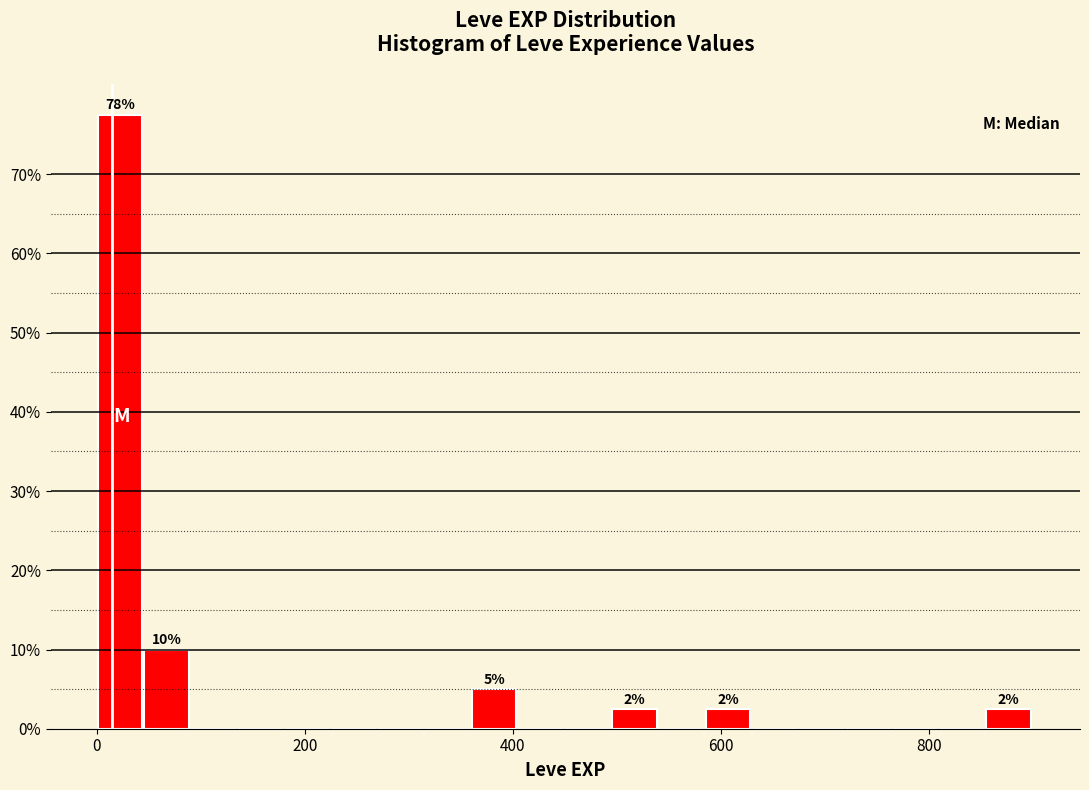

Read against the x-axis, roughly where is the centre of the tallest bar?

20